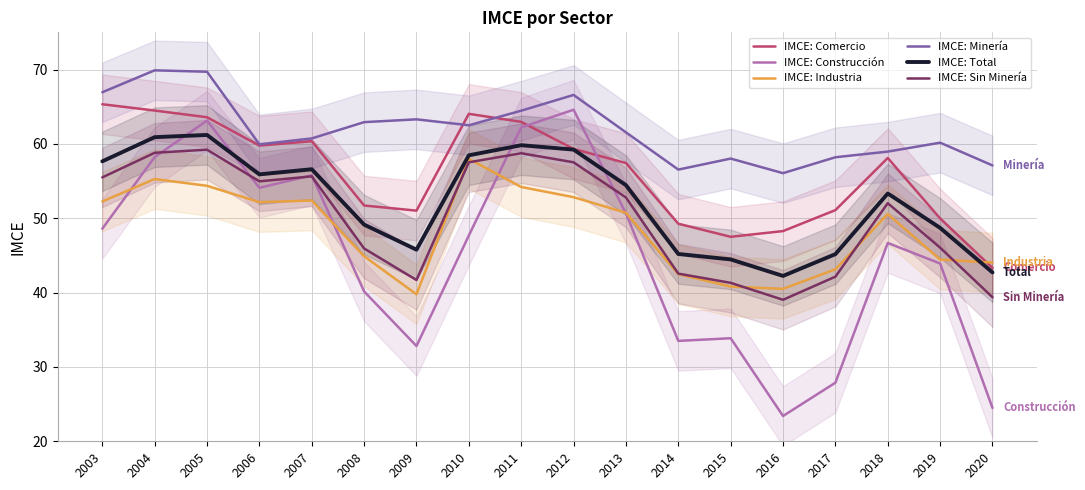

True or false: IMCE: Comercio and IMCE: Industria intersect in this chart.

True